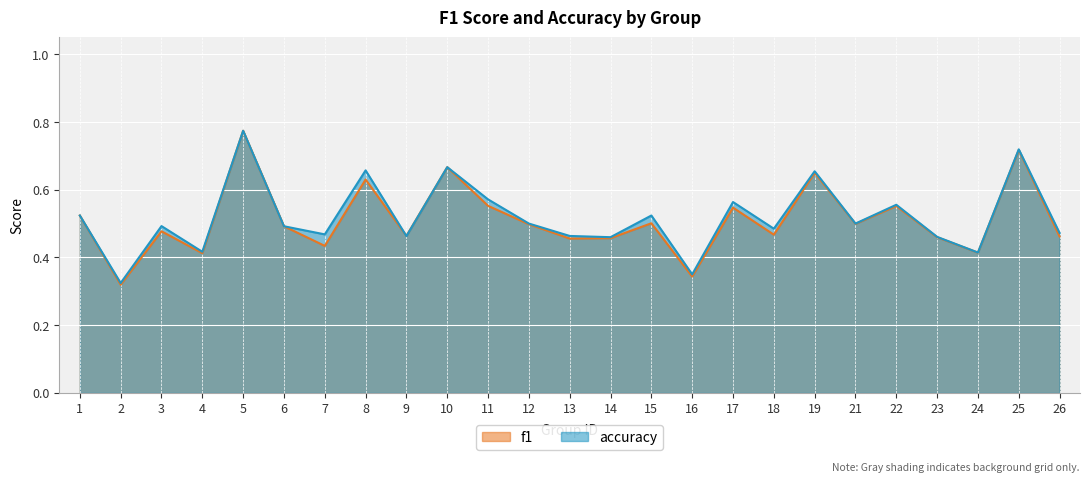

What is the sum of the f1 values at 5 and 21?

1.3